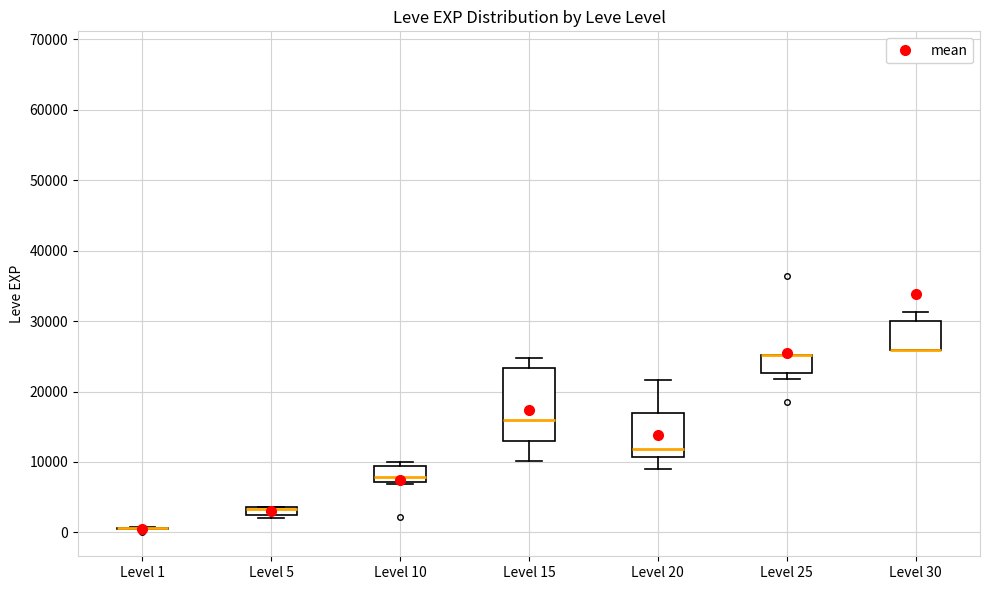

Where does the upper whisker of the box for Level 30 end on the y-axis? The values are not printed on the chart, so give them approximately, as read against the axis.

31000